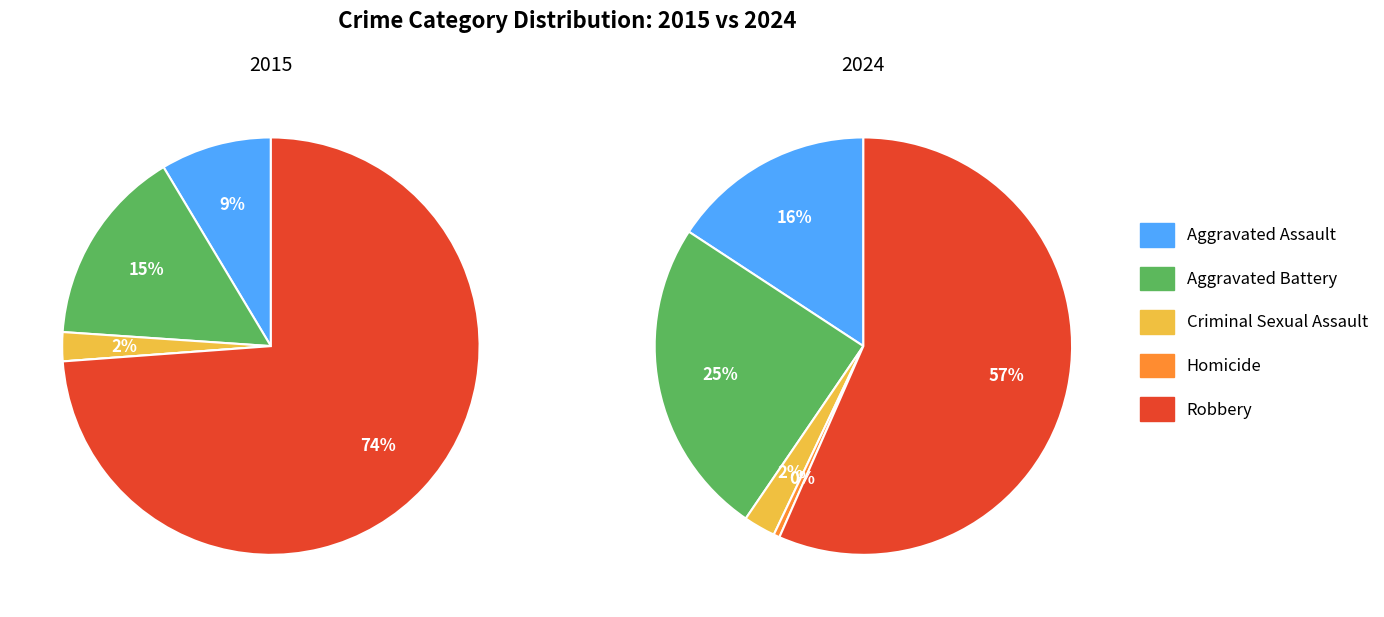

What is the total percentage of Aggravated Battery and Homicide?

15.3%